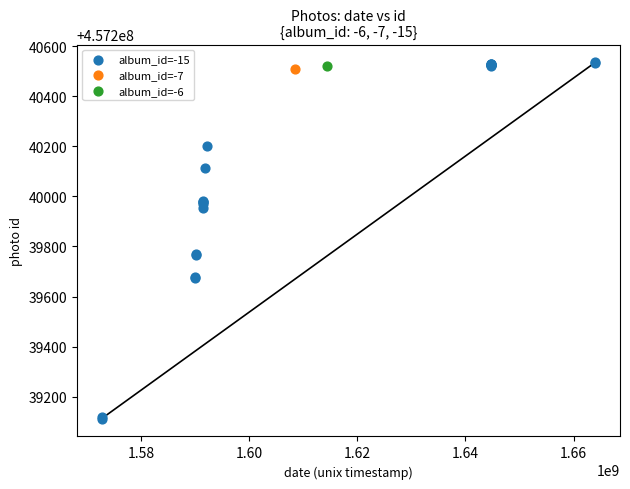

What are all the series names shown in the legend?

album_id=-15, album_id=-7, album_id=-6